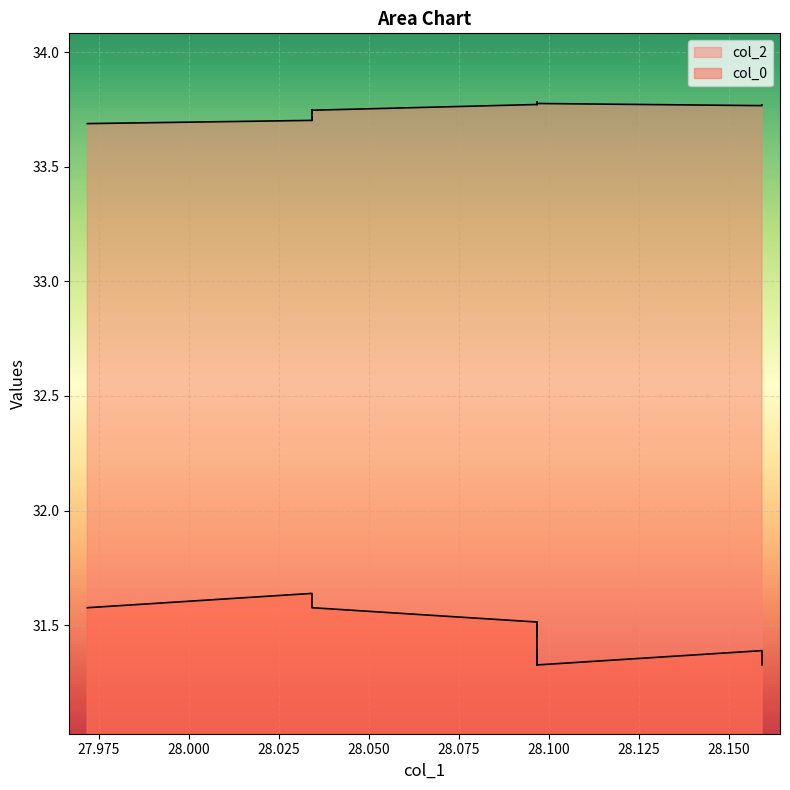

Read the col_2 value at 28.025.

33.7